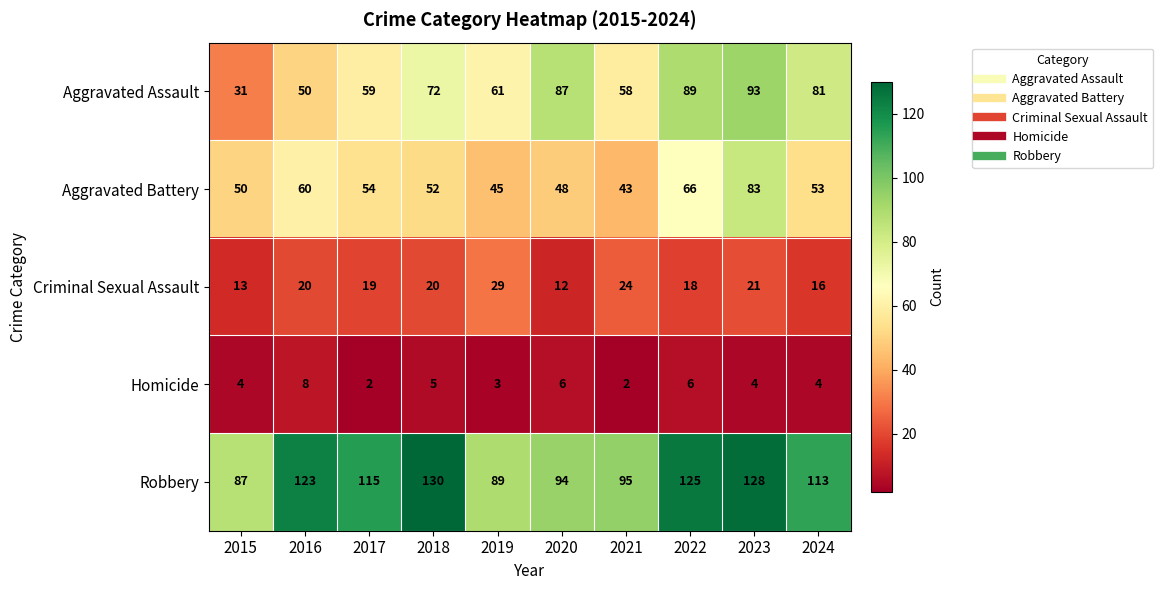

The Criminal Sexual Assault series shows 13 at 2015. True or false?

True